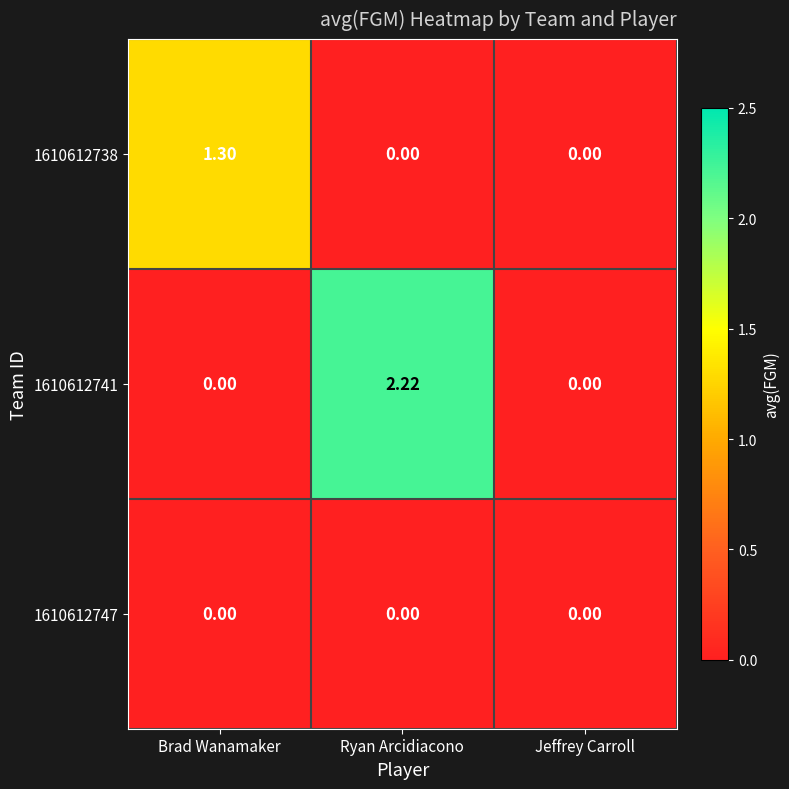

Which label corresponds to the largest value in the chart?

Ryan Arcidiacono